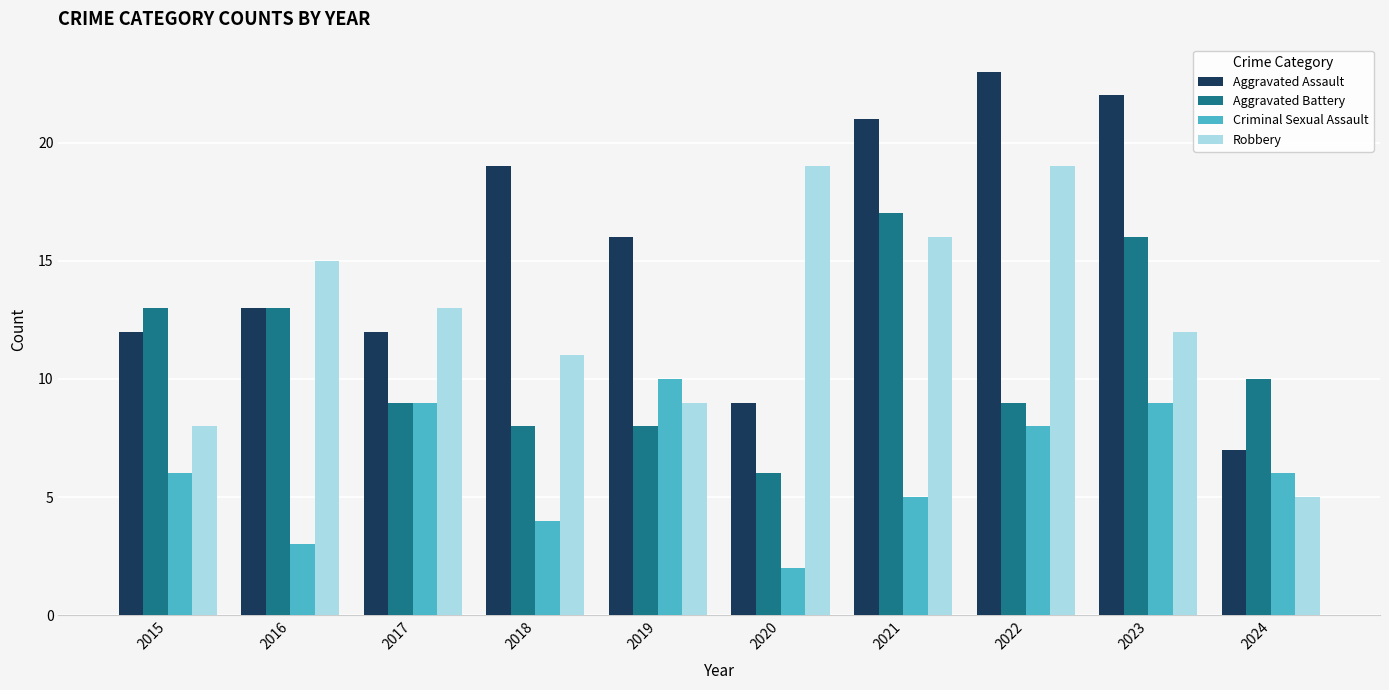

Where is Aggravated Battery nearest to the value 11?

2024